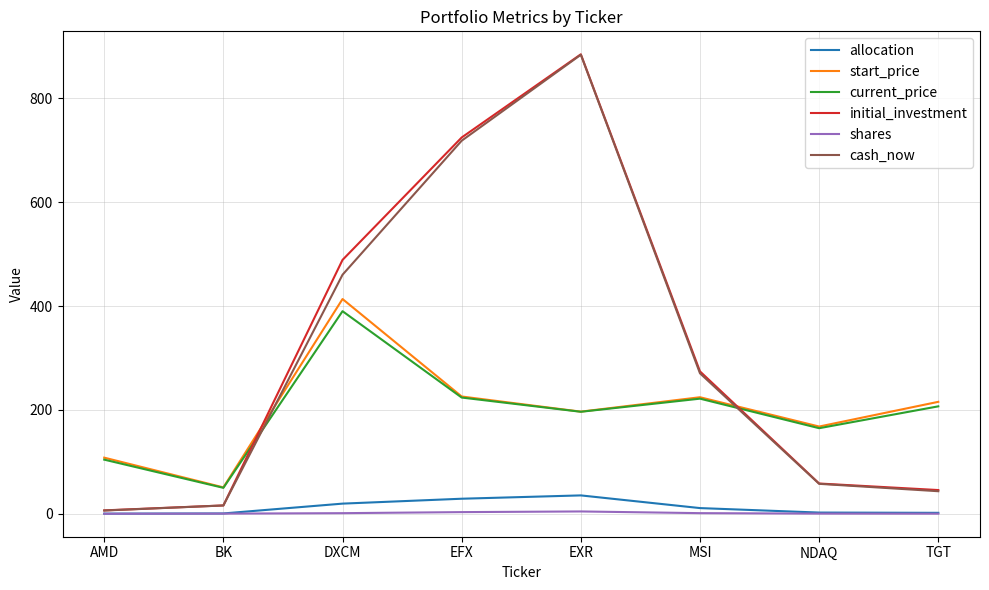

At which label does initial_investment reach its peak?

EXR